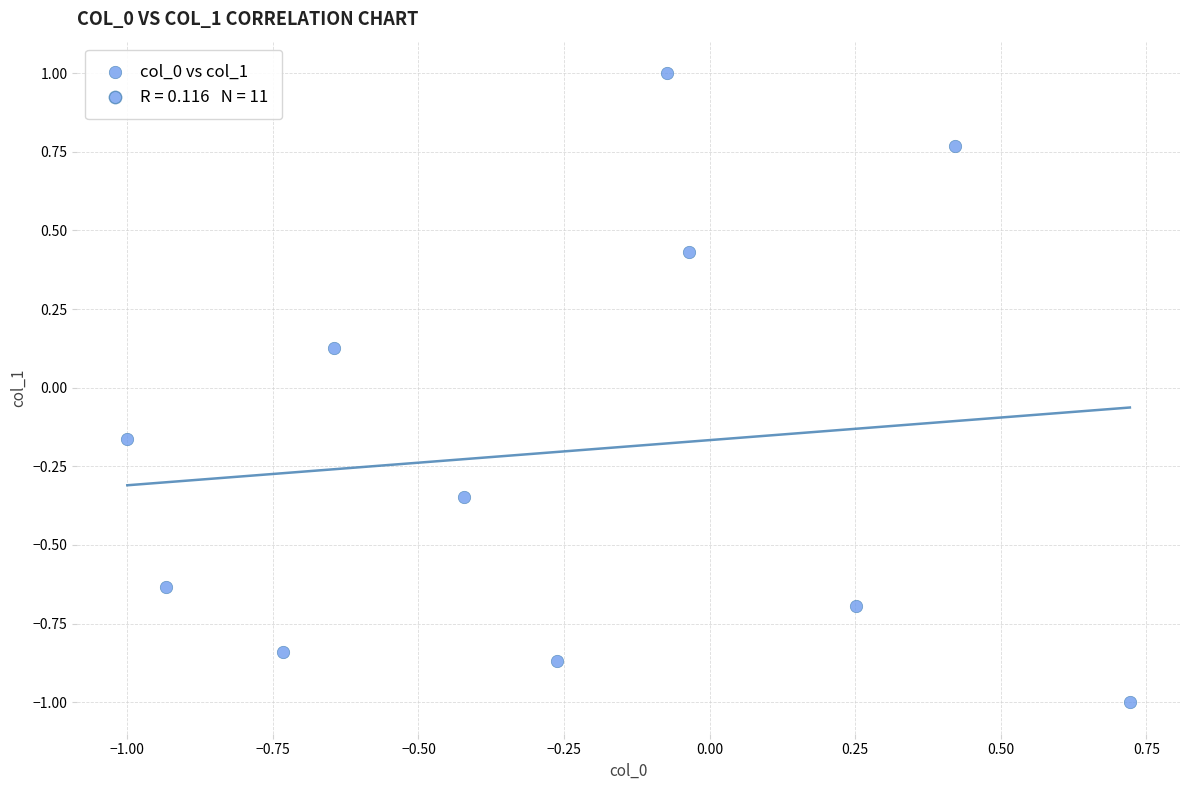

What is the range of X values (max minus min)?

1.7